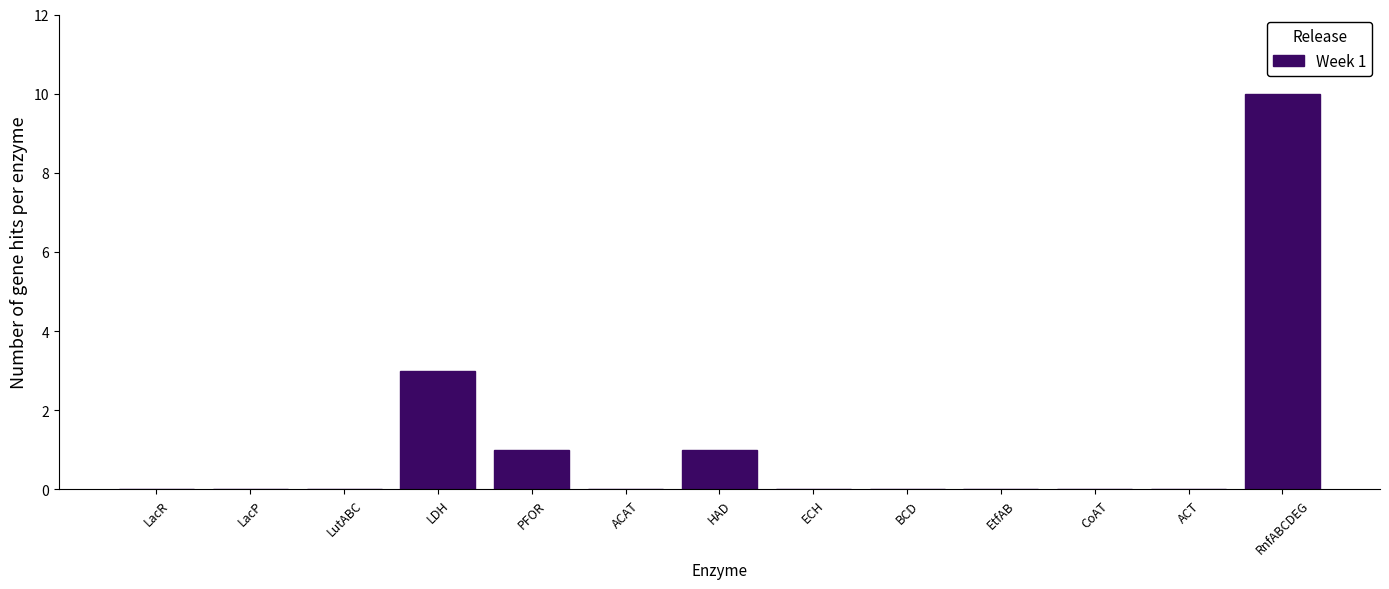

Reading left to right, what are all the values shown in this chart?

LacR=0	LacP=0	LutABC=0	LDH=3	PFOR=1	ACAT=0	HAD=1	ECH=0	BCD=0	EtfAB=0	CoAT=0	ACT=0	RnfABCDEG=10